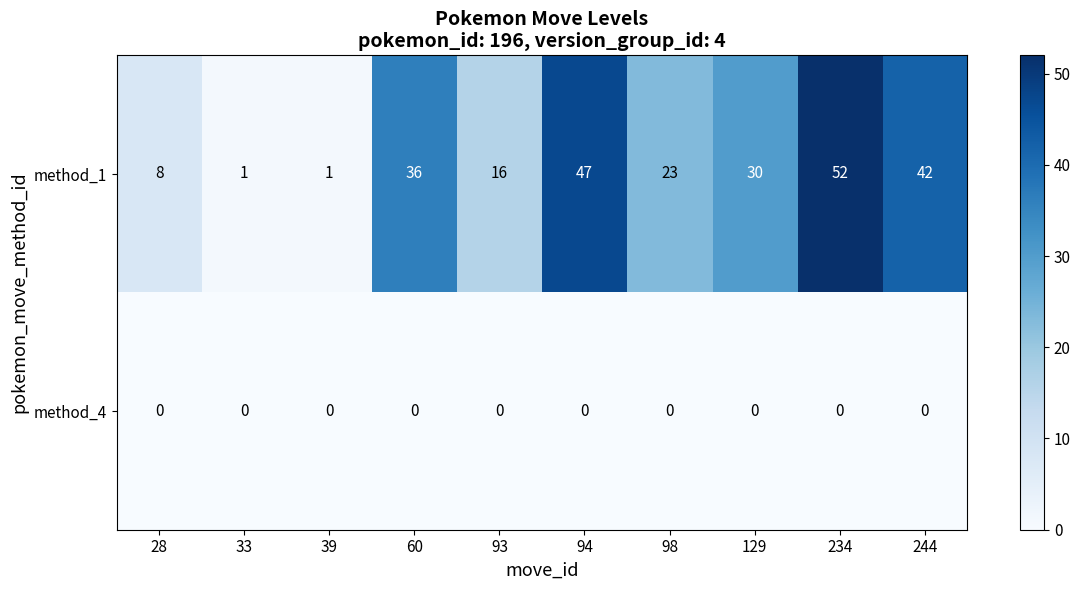

Which category has the highest value in the method_1 series?

234